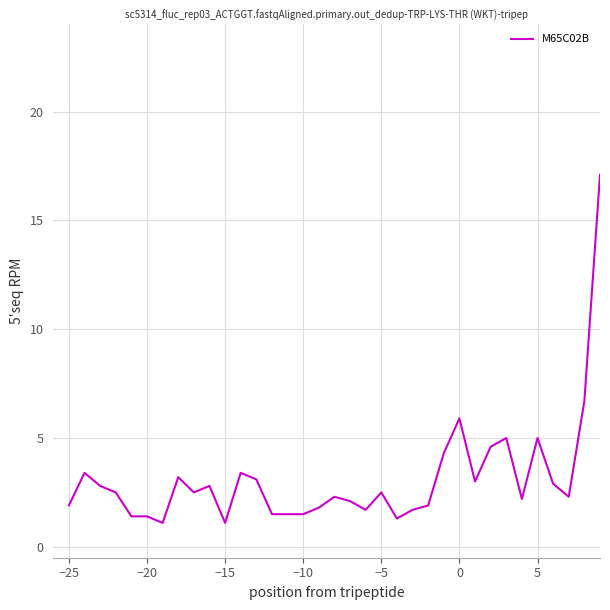

What is the greatest value displayed?

17.1